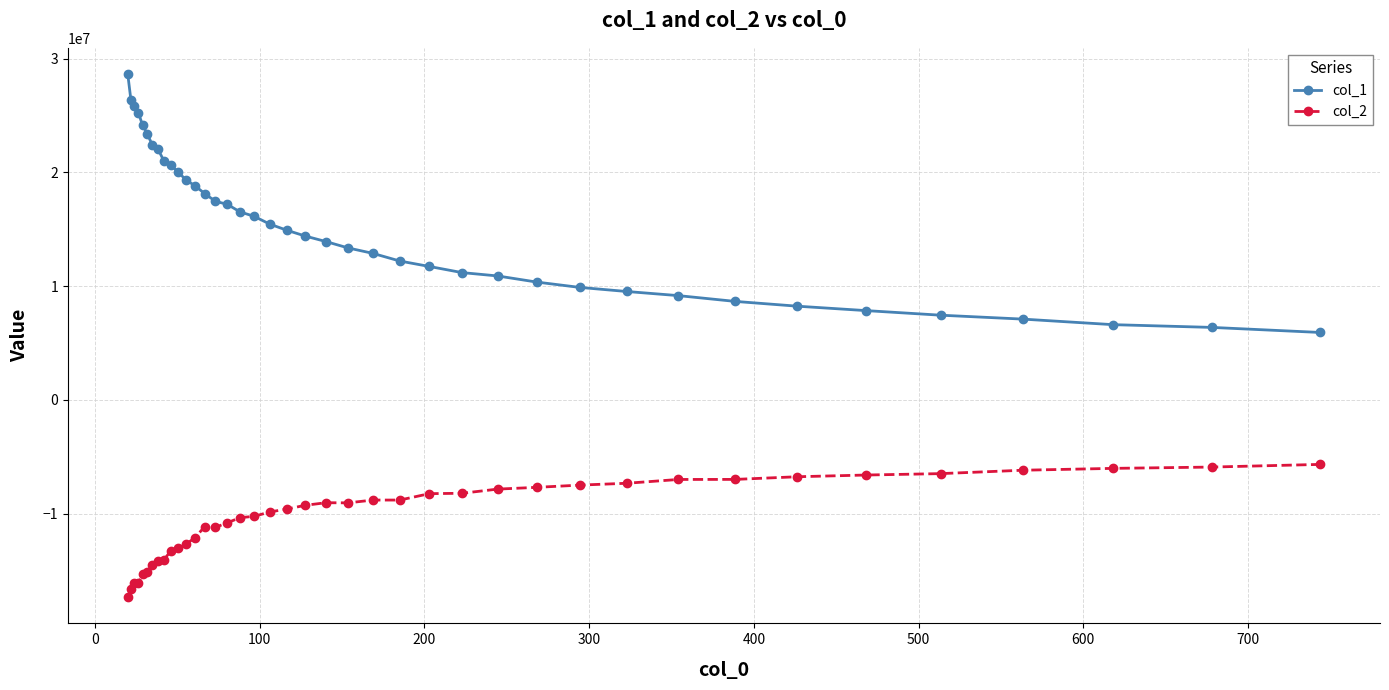

What is the average value of the col_1 series?

15280071.8